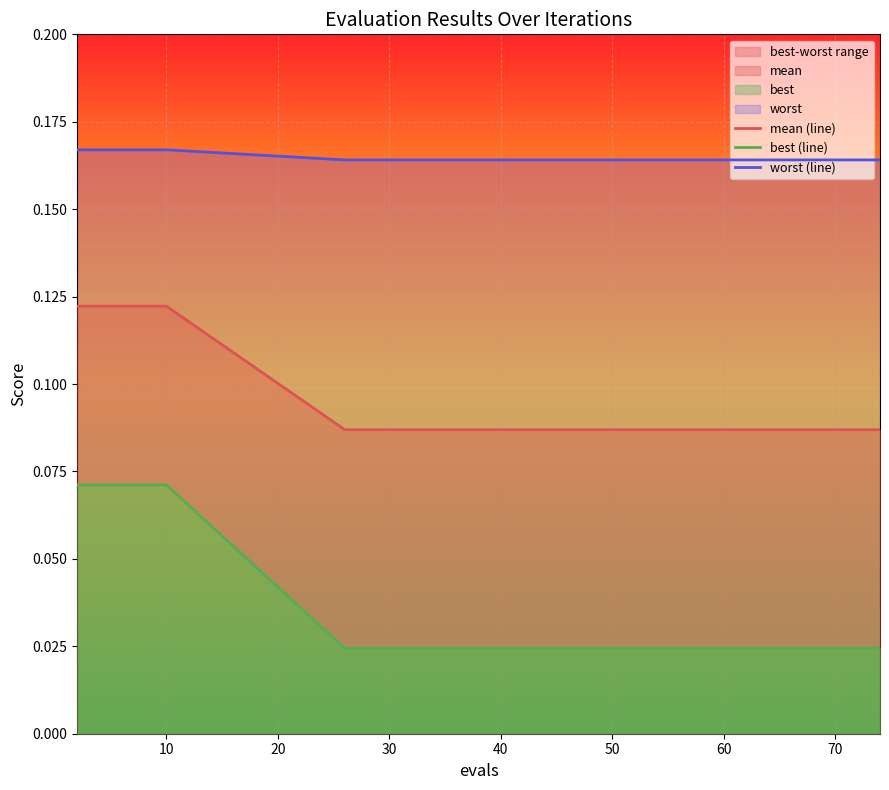

True or false: best (line) and worst (line) cross at least once.

False